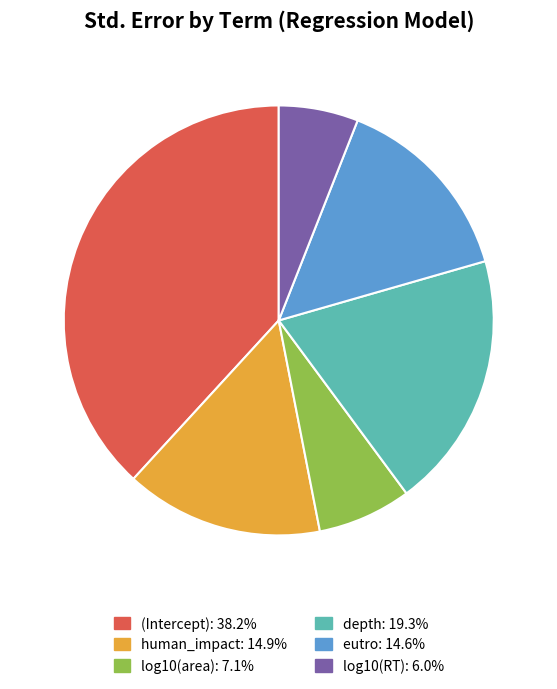

The depth slice represents 29% of the pie. True or false?

False